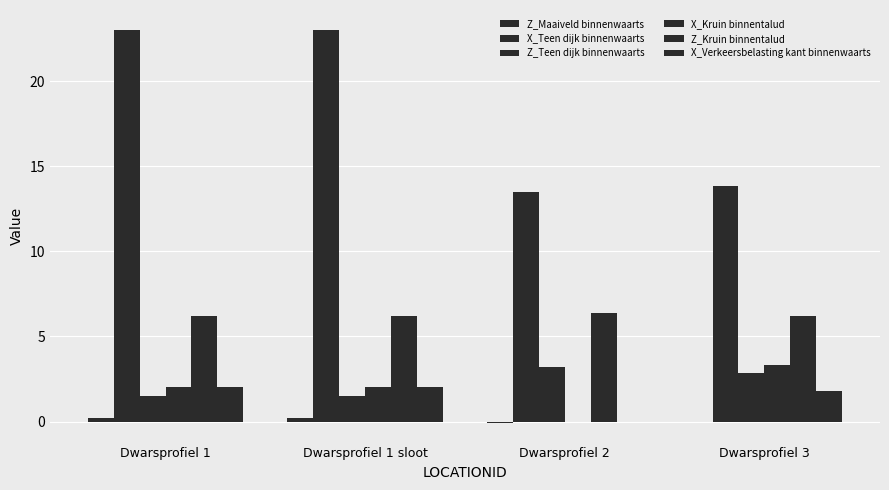

How many series are shown in this chart?

6